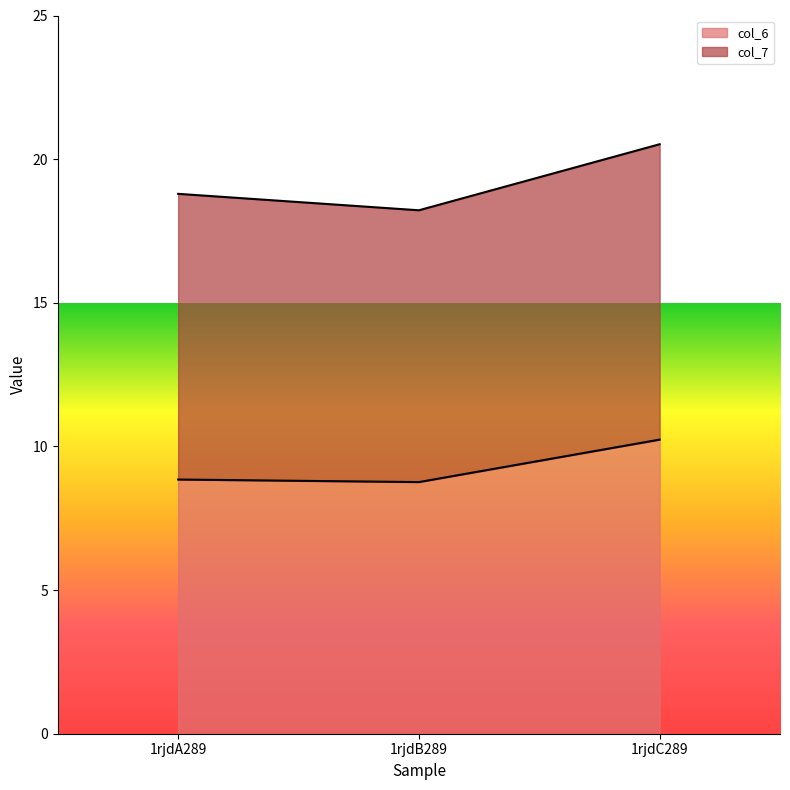

What is the value of the 3rd point from the left?

10.2